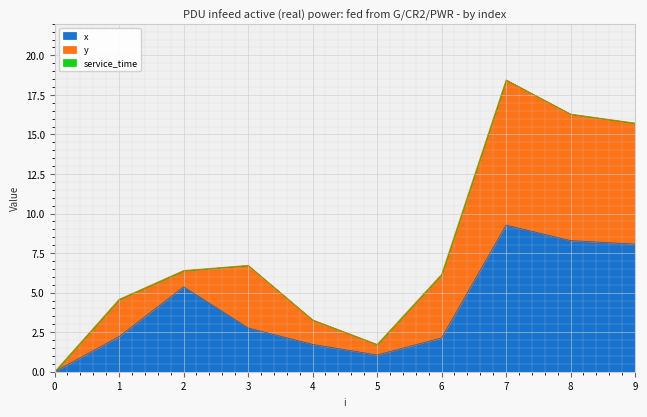

Which series changed the most between 3 and 5?

y